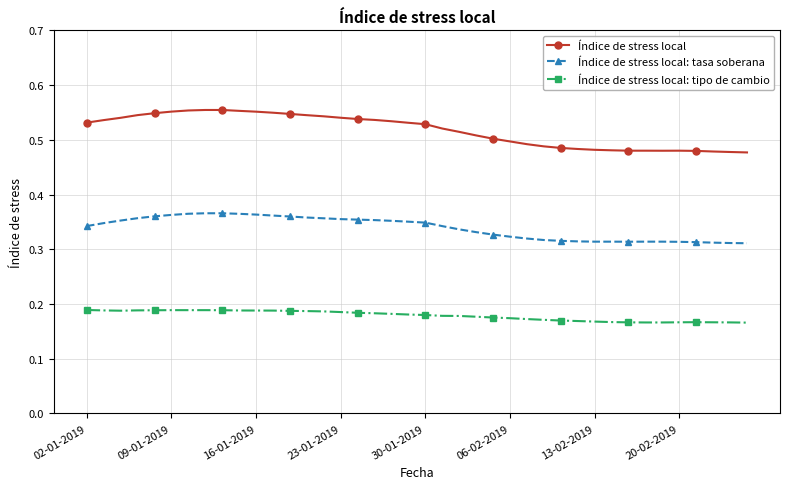

What are all the series names shown in the legend?

Índice de stress local, Índice de stress local: tasa soberana, Índice de stress local: tipo de cambio